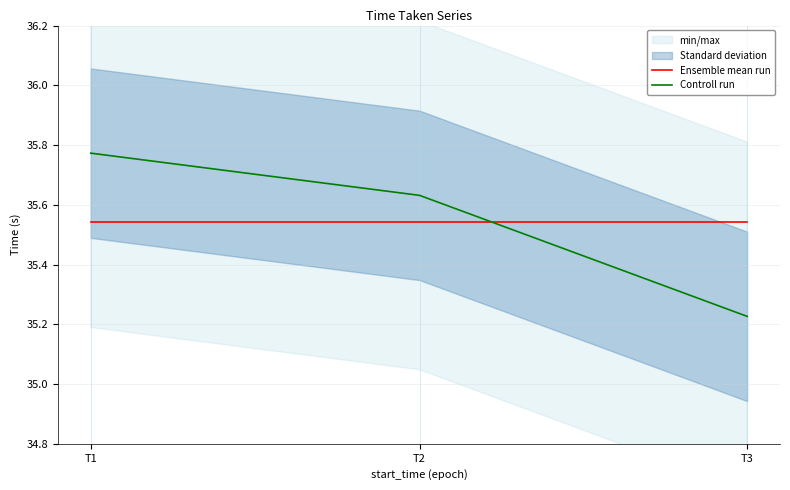

What is the sum of the Ensemble mean run values at T1 and T2?

71.1